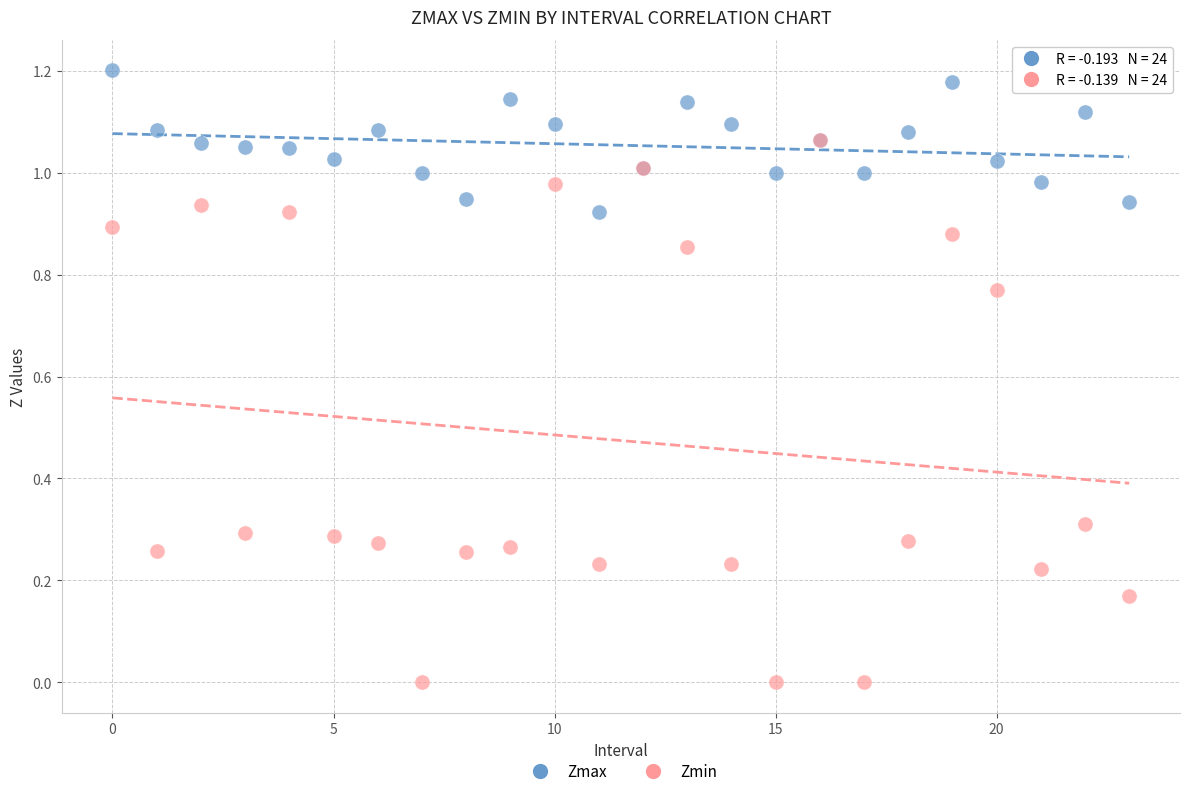

Which series reaches the minimum Y coordinate?

Zmin